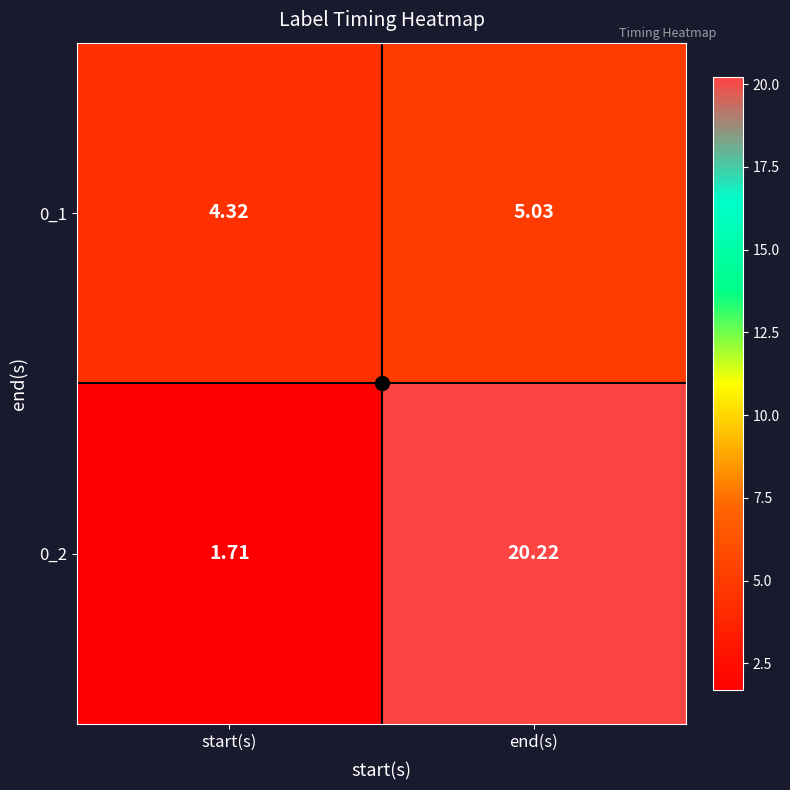

At which label does 0_1 first exceed 5?

end(s)